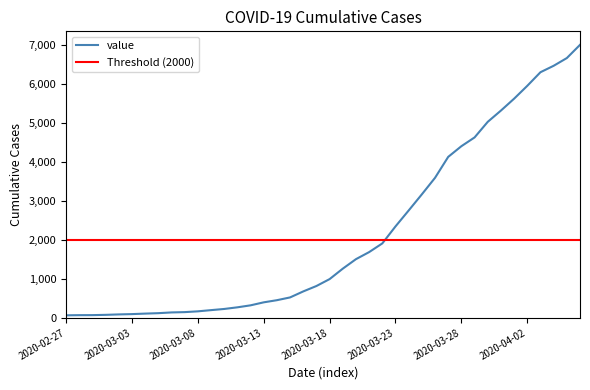

What is the difference between the maximum and minimum values?

6939